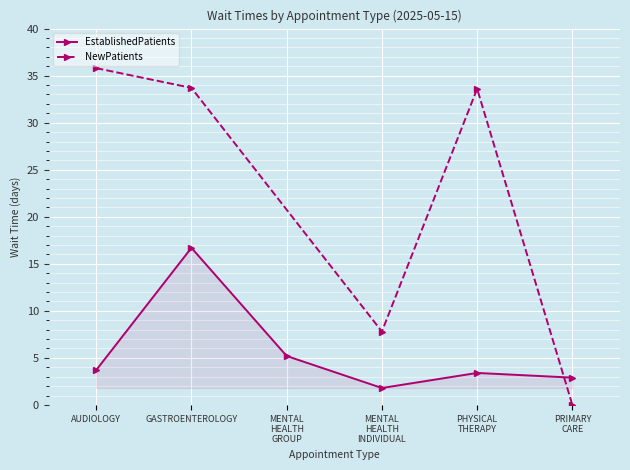

Approximately how many times larger is the value at AUDIOLOGY compared to GASTROENTEROLOGY?

0.2